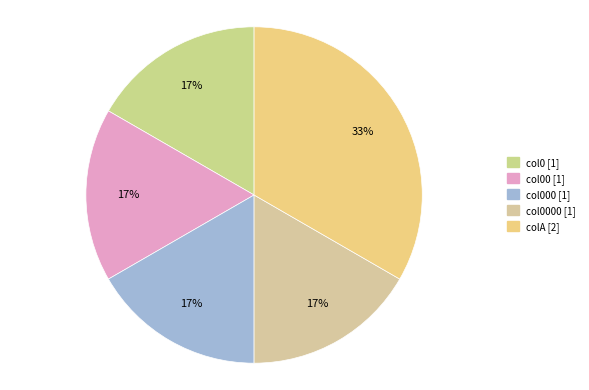

To the nearest percent, what is the difference between the largest and smallest slice percentages?

17%